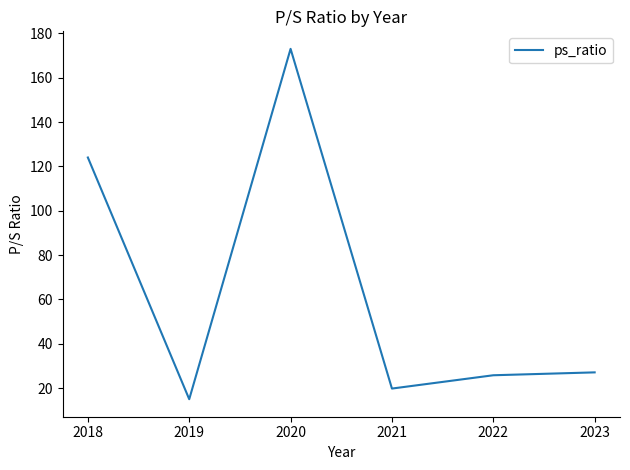

What is the difference between the values at 2018 and 2019?

109.0